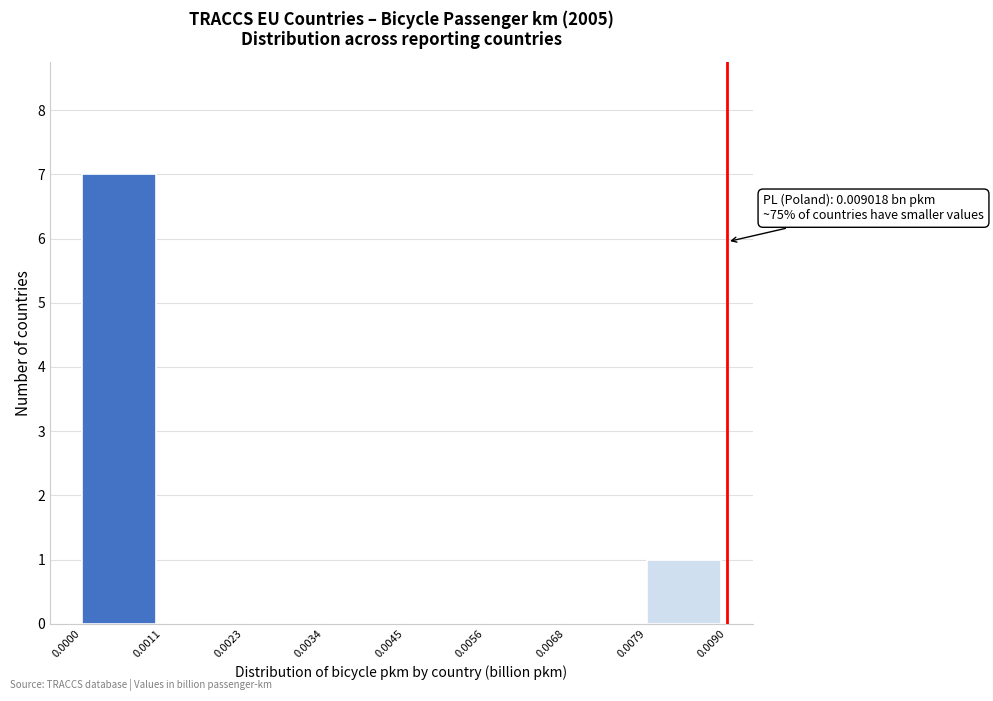

Over which range of the x-axis is the bar tallest?

0.0000 to 0.0011